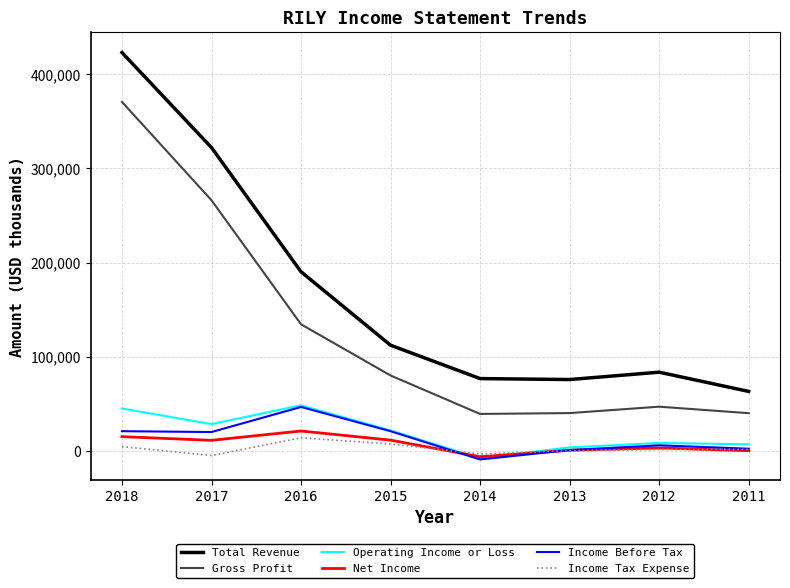

At which category does Operating Income or Loss reach its first local peak?

2016